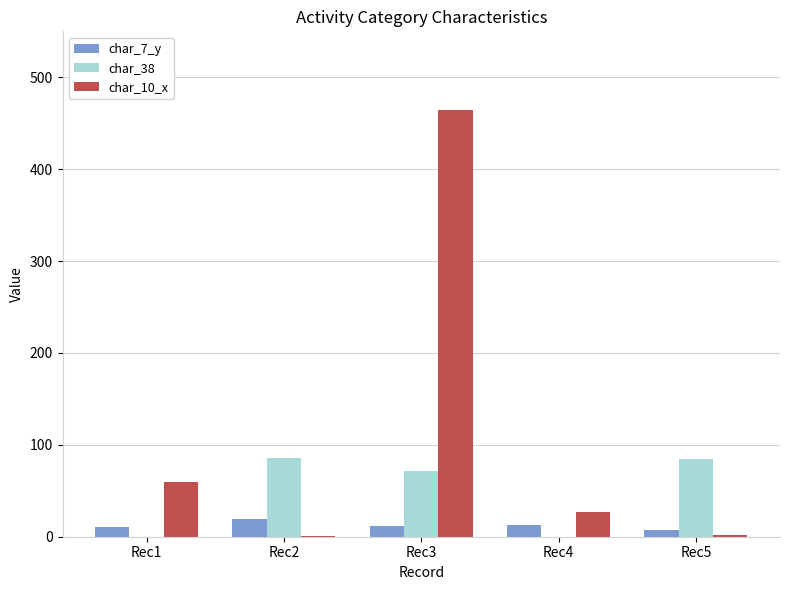

At which label is char_38 closest to 43?

Rec3